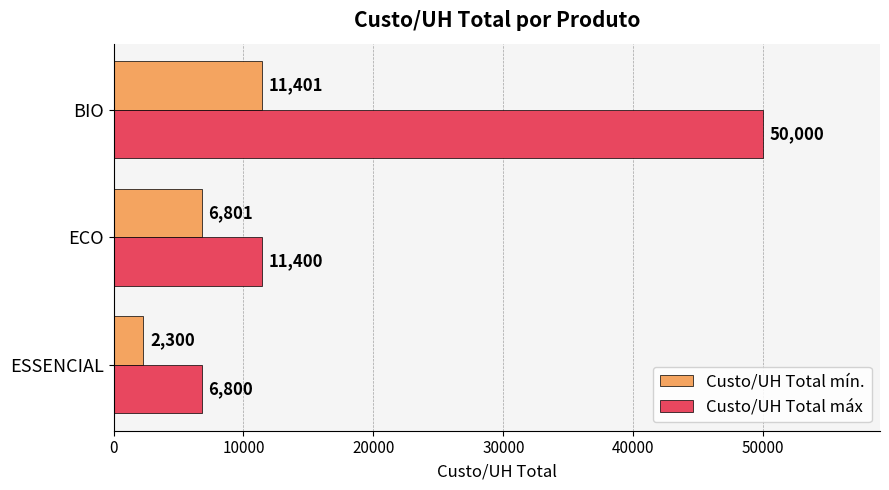

Rank the categories by Custo/UH Total máx value from lowest to highest.

ESSENCIAL, ECO, BIO